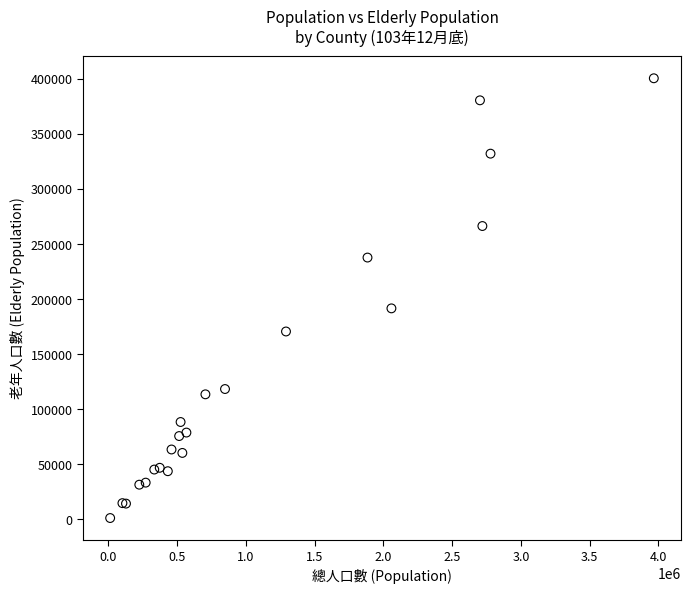

What Y value in the scatter plot is closest to 200864?

191590